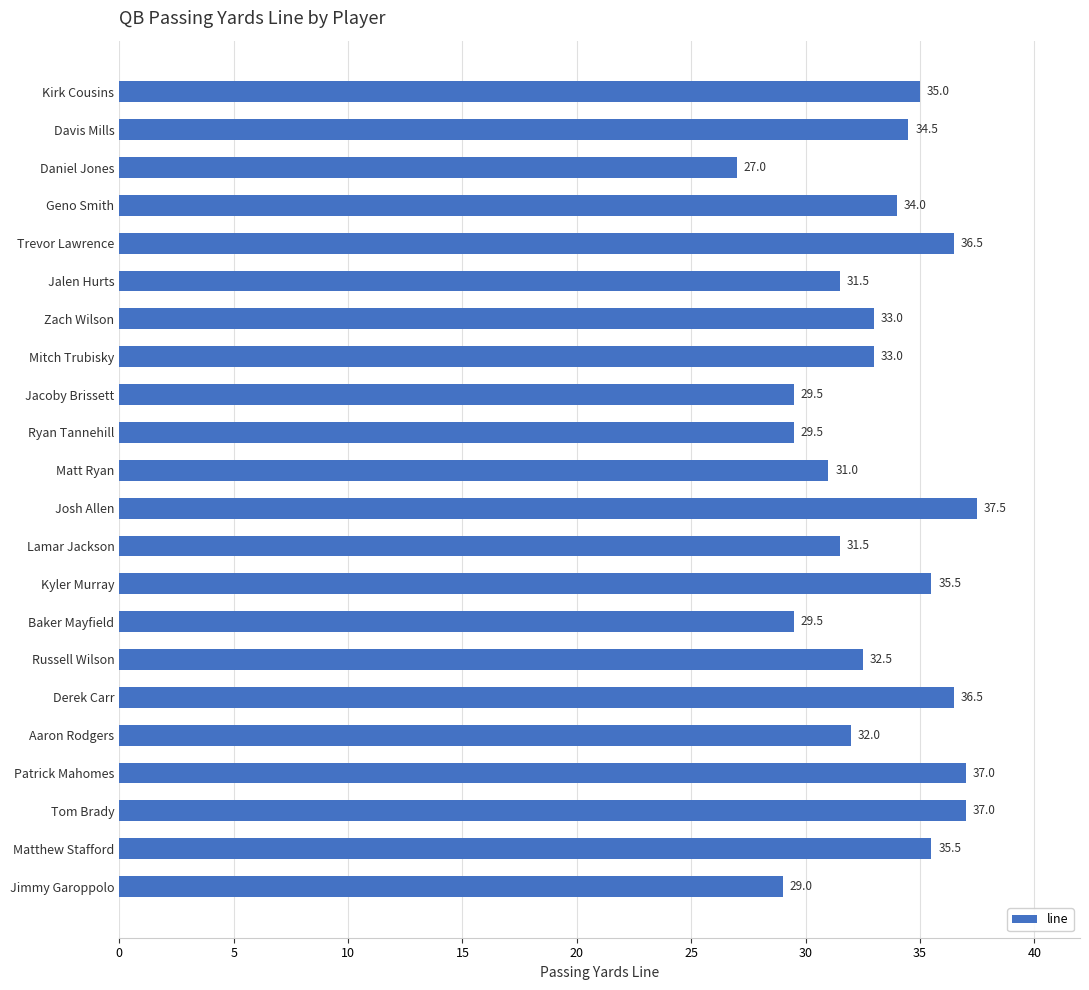

What is the average value?

33.1